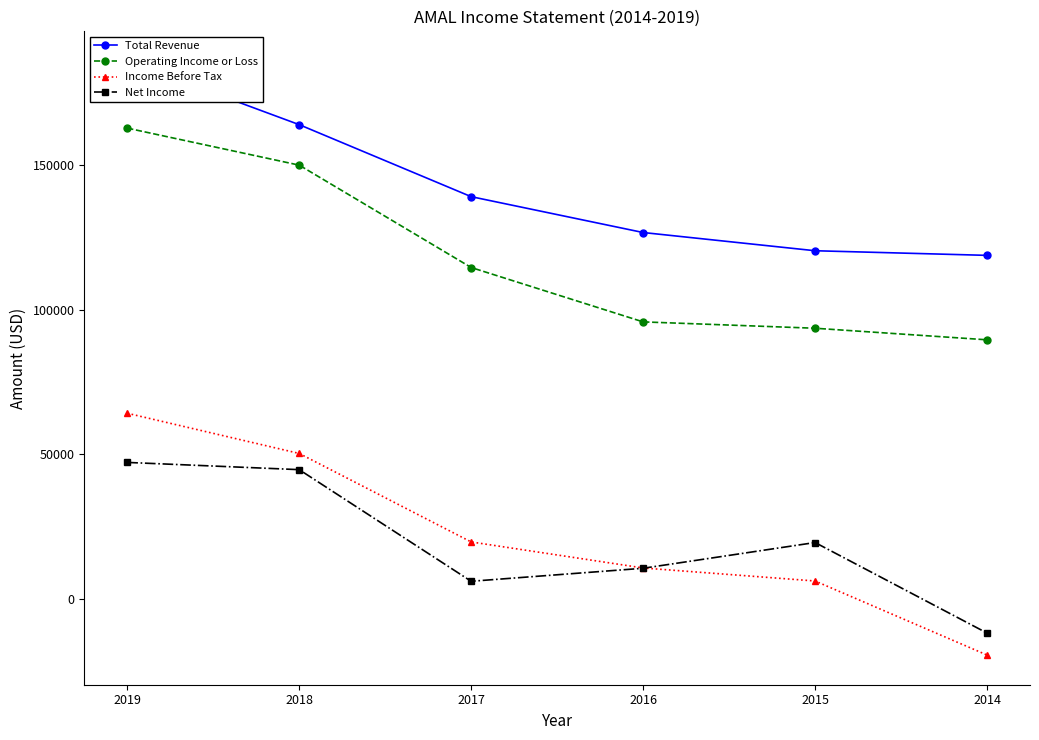

How many data points in Net Income are above 19500?

2